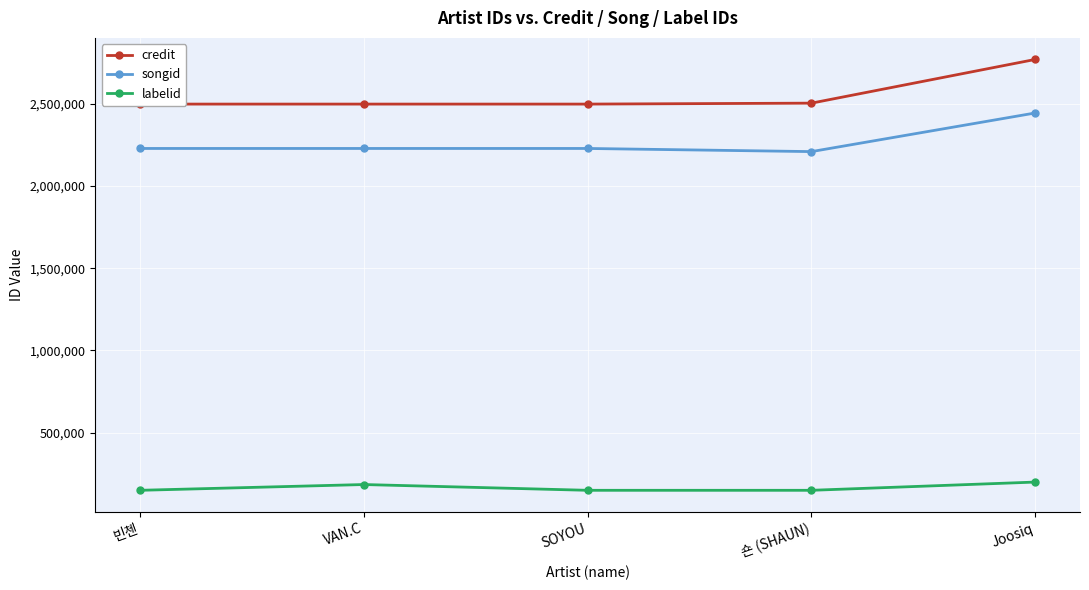

At which category does labelid reach its first local peak?

VAN.C